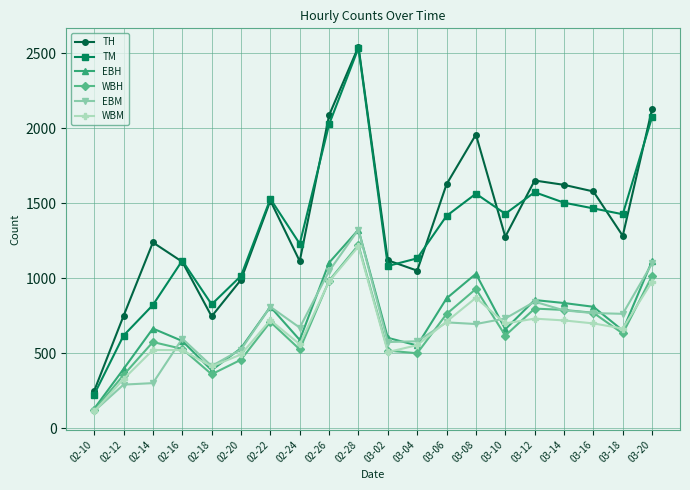

True or false: TM has a value of 3803 at 02-28.

False